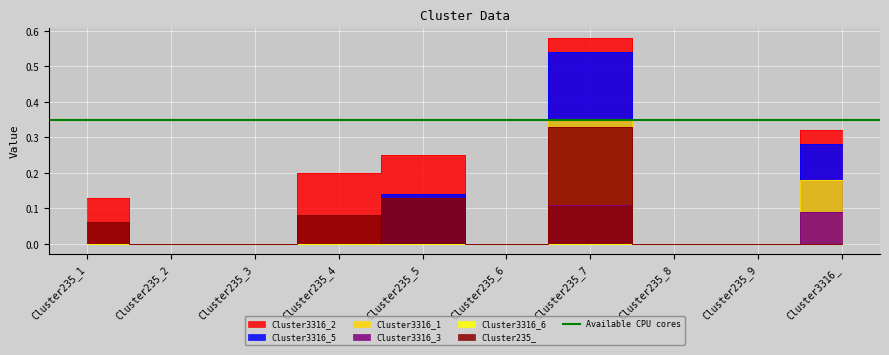

At which category does the chart reach its minimum across all series?

Cluster235_2